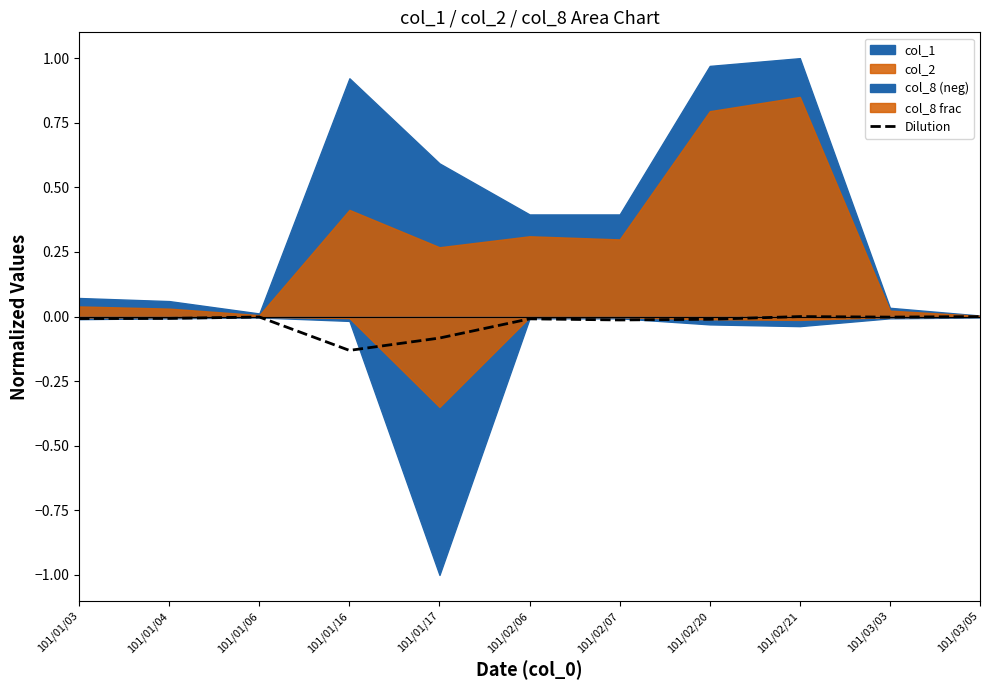

The value at 101/02/20 is -0.0. True or false?

False